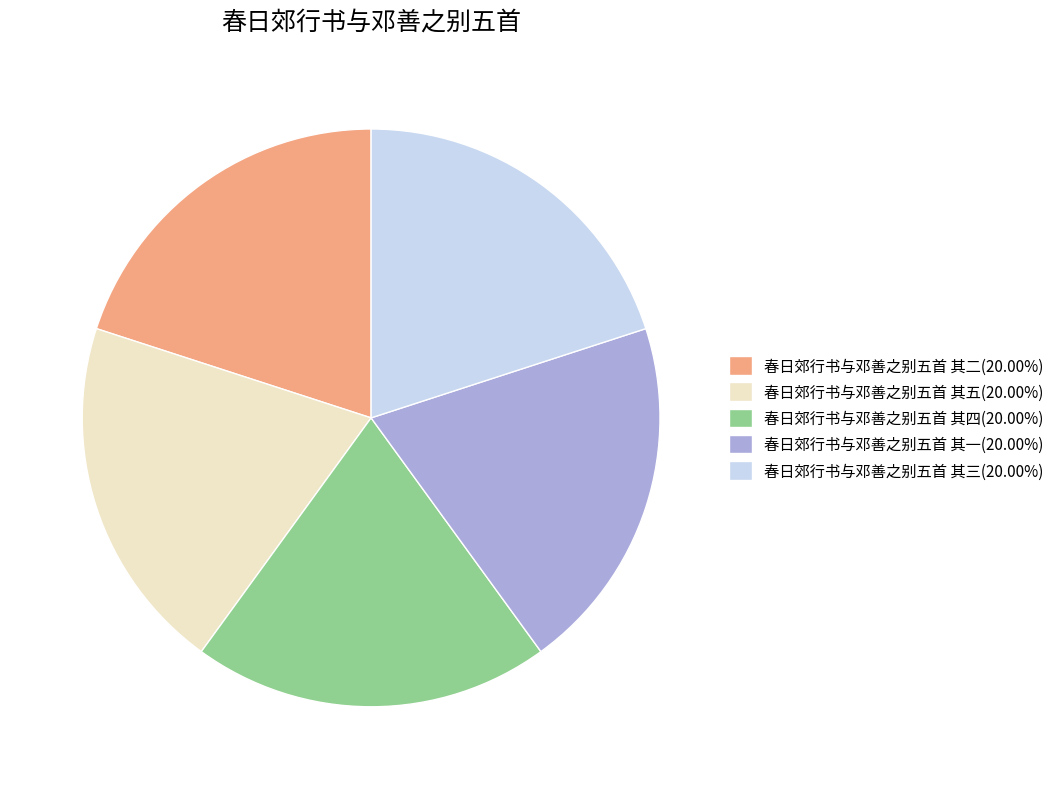

How many slices are in this pie chart?

5